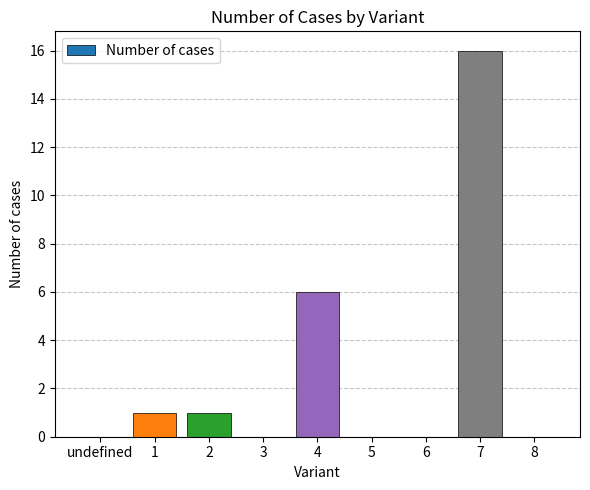

At which category does the chart reach its peak across all series?

7